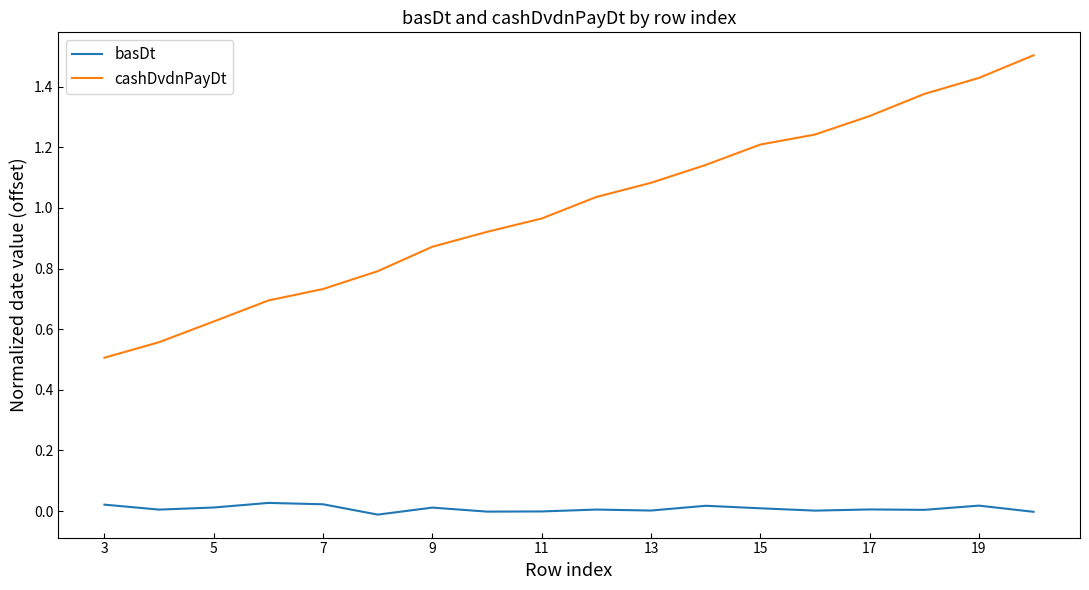

Count the number of data series in this chart.

2